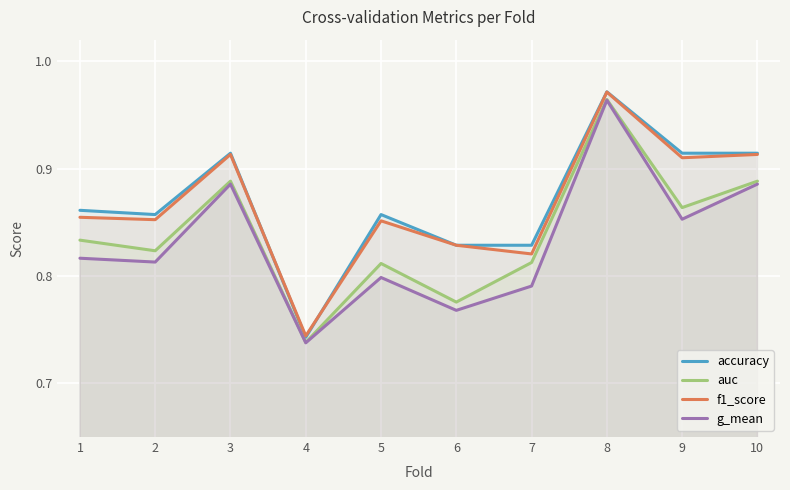

True or false: f1_score and auc cross at least once.

False